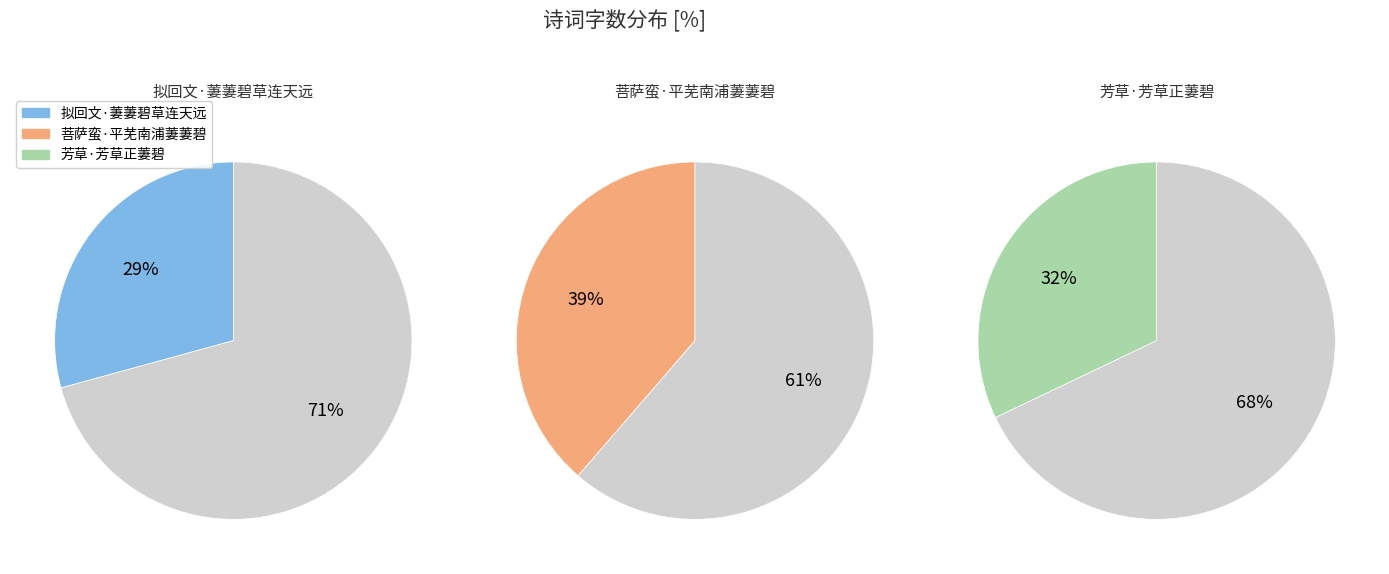

Combined, do 芳草·芳草正萋碧 and 拟回文·萋萋碧草连天远 account for over 50%?

Yes